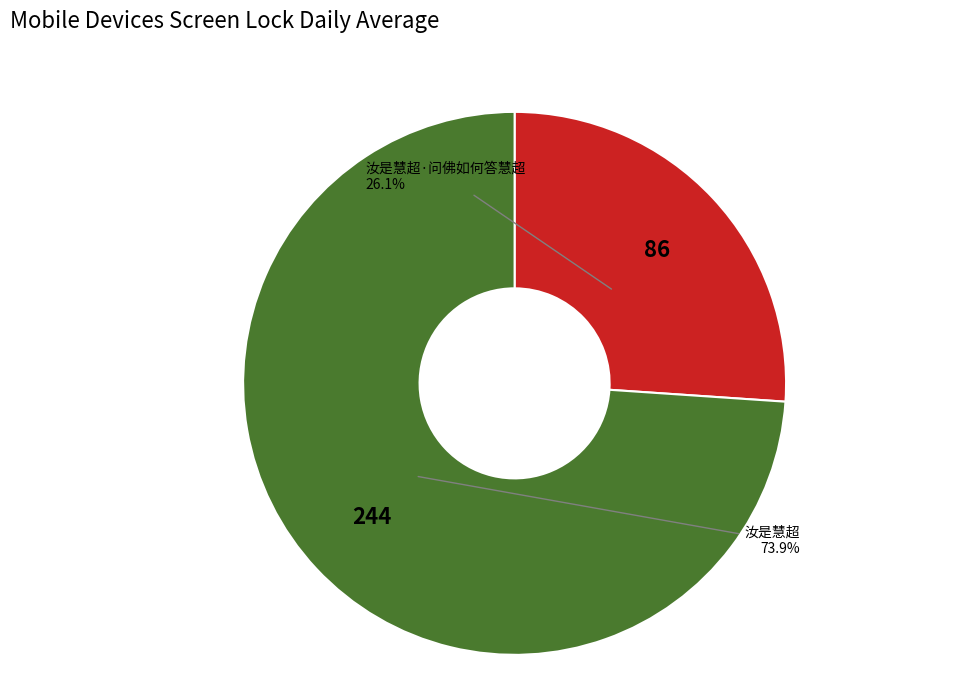

Is it true that 汝是慧超 is 74% of the pie?

True